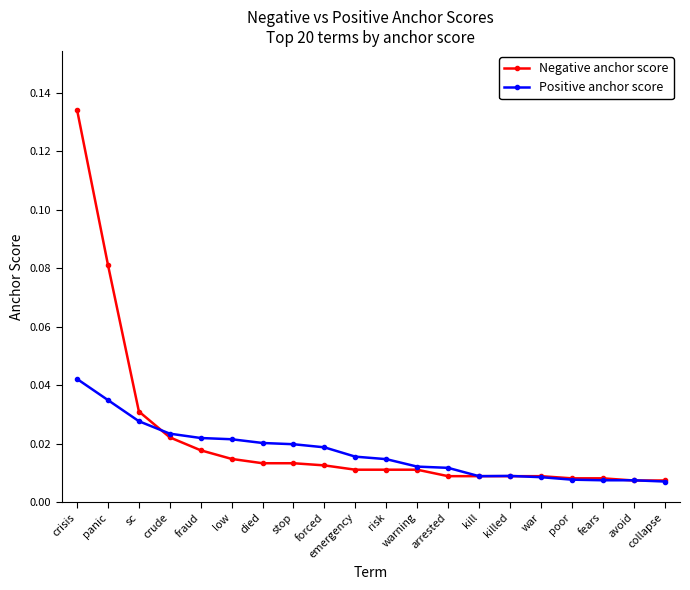

Is the value of Positive anchor score at fraud greater than the value of Negative anchor score at kill?

Yes